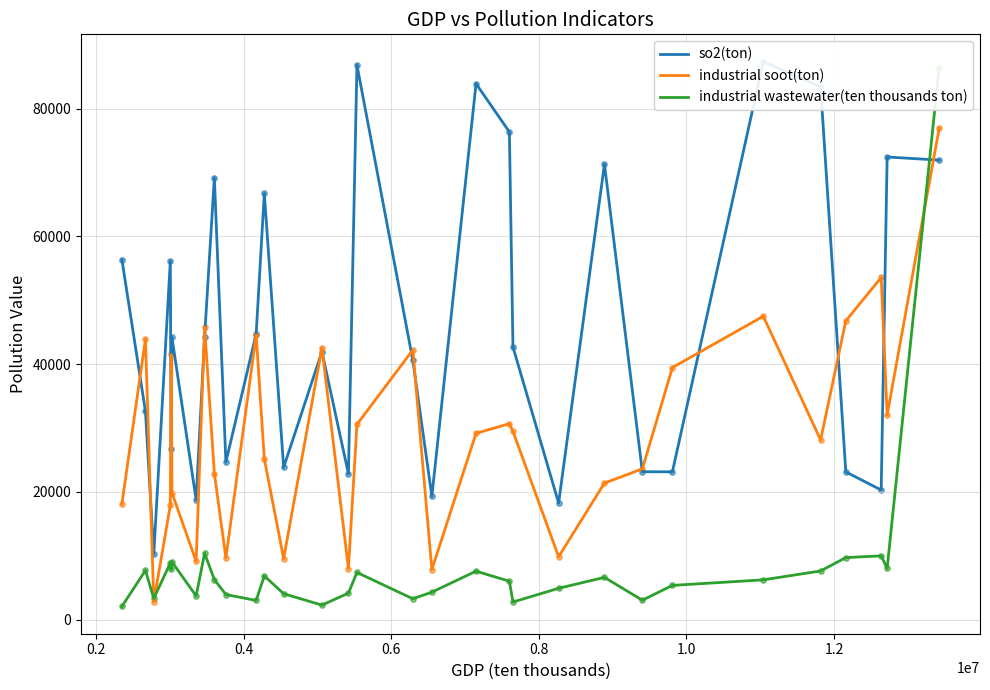

Which series contains the lowest Y value?

industrial wastewater(ten thousands ton)